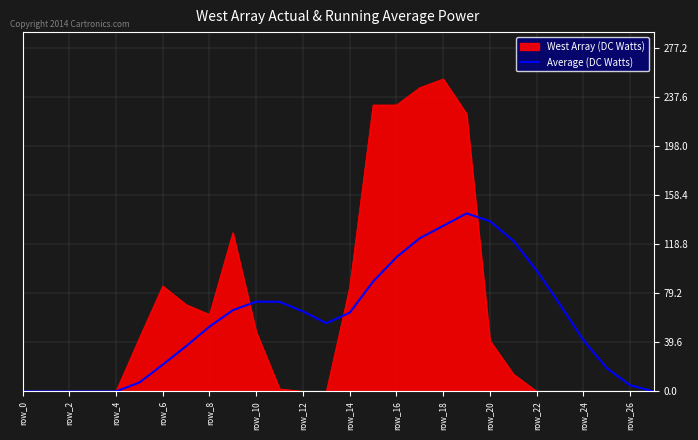

Does the chart display data point markers on the line(s)?

No